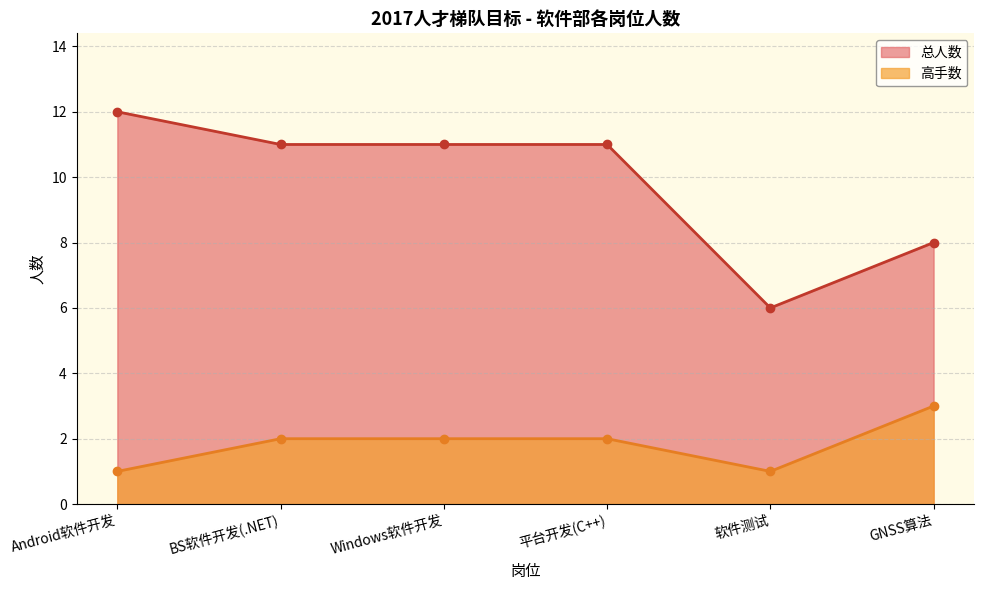

Reading left to right, transcribe all the data shown in this chart.

高手数: 1	2	2	2	1	3
总人数: 12	11	11	11	6	8